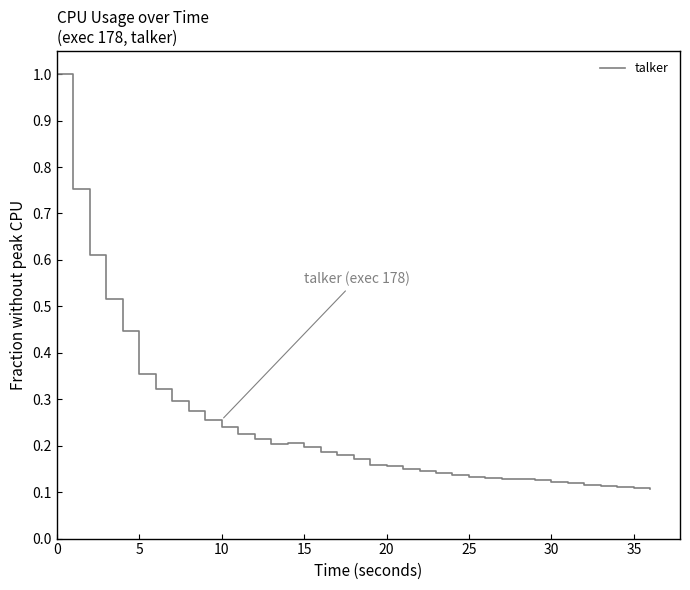

What is the difference between the second highest and minimum values?

0.6